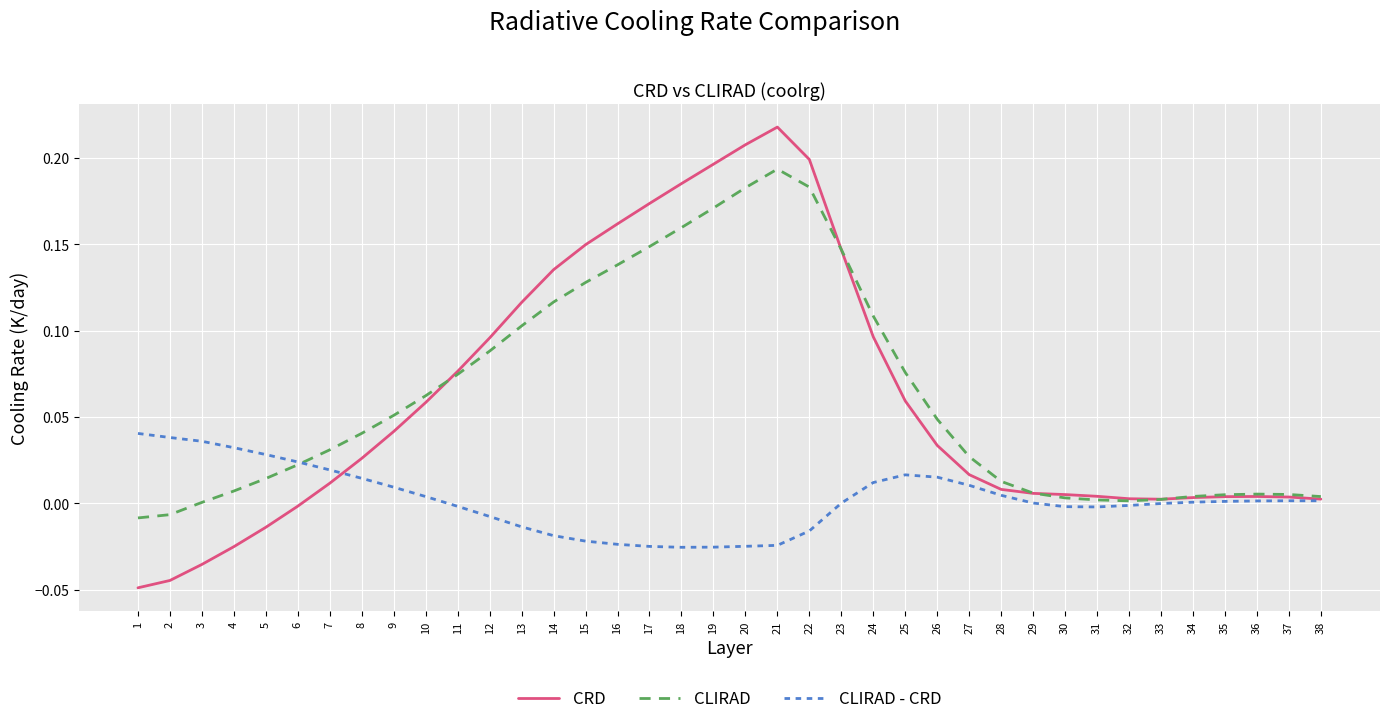

Is it true that CLIRAD equals 0.1 at 11?

True